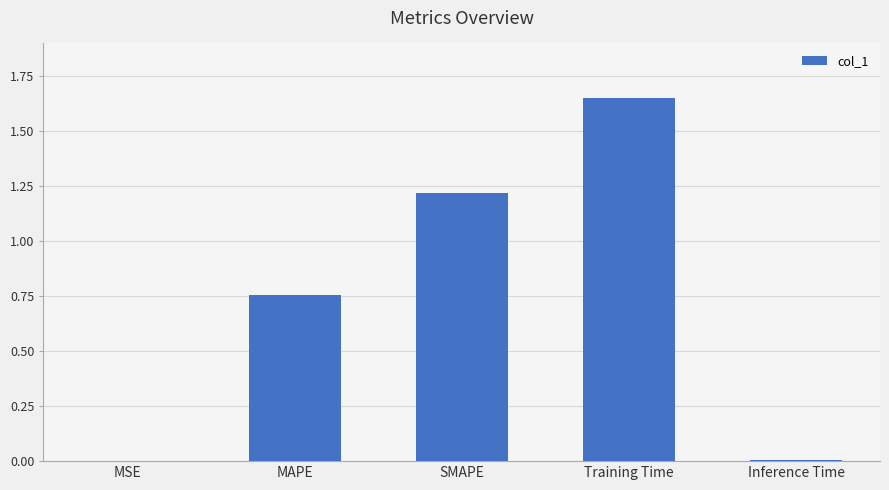

Between Training Time and Inference Time, which is larger?

Training Time